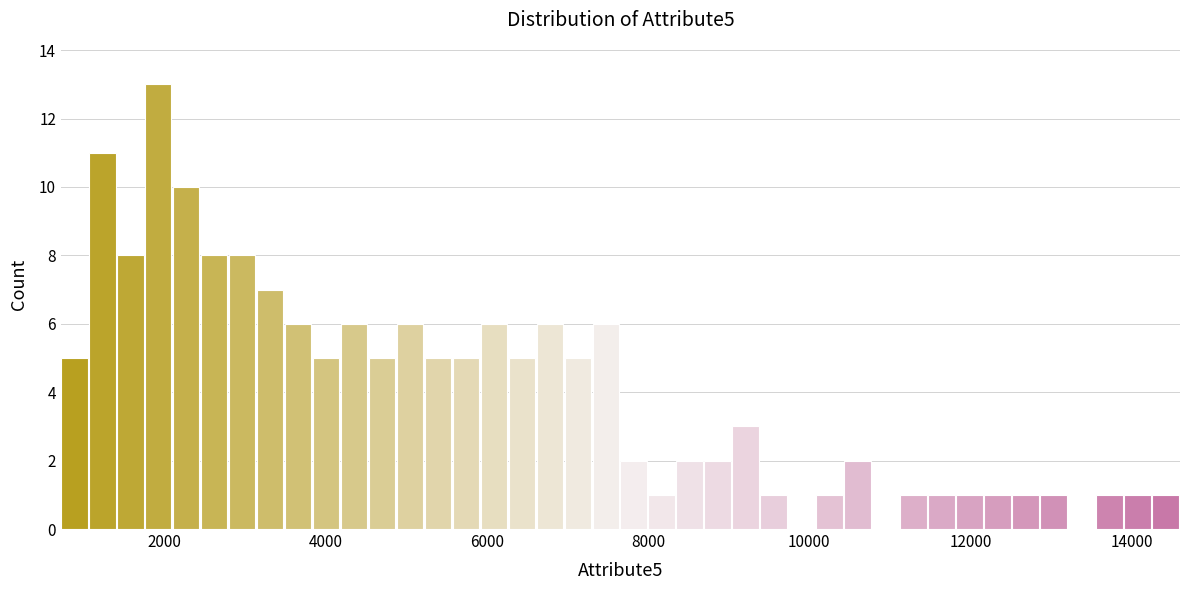

Read against the x-axis, roughly where is the centre of the tallest bar?

2000